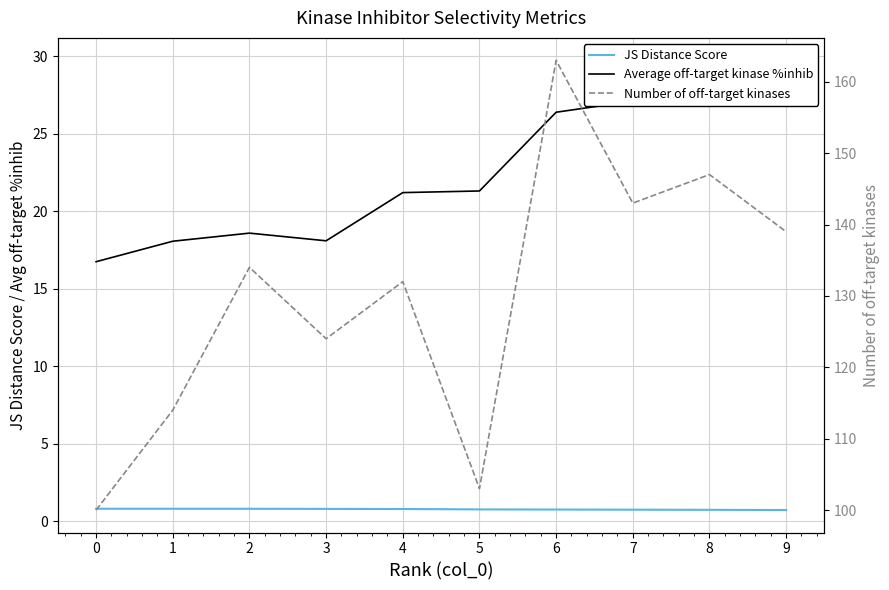

What is the minimum value for JS Distance Score?

0.7